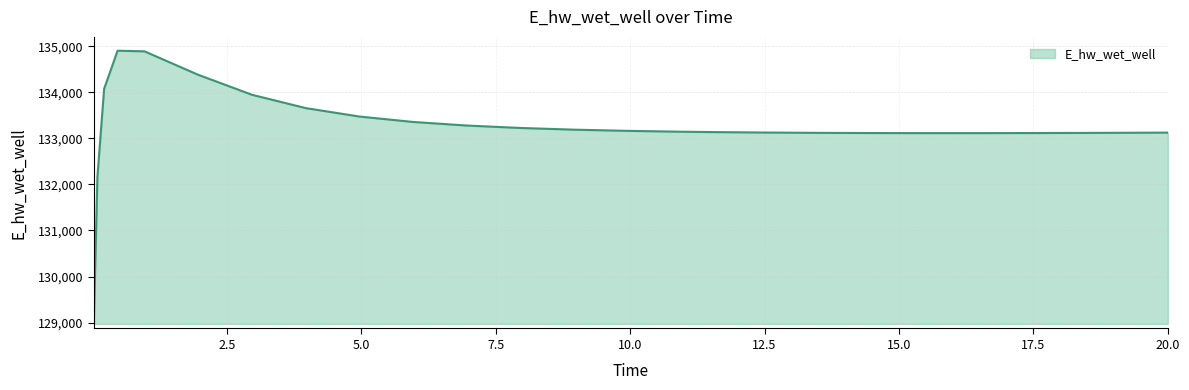

What is the maximum value shown in the chart?

134902.2